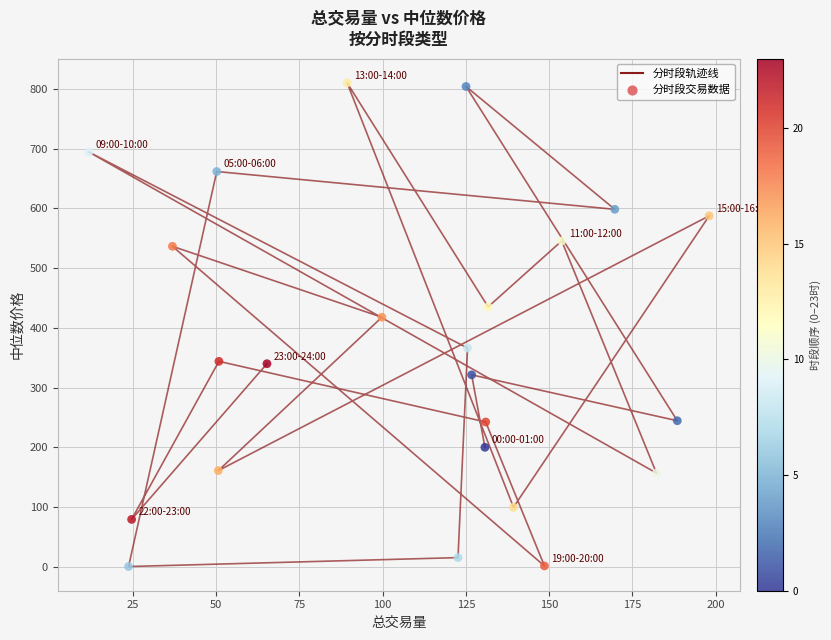

What is the range of Y values (max minus min)?

809.2